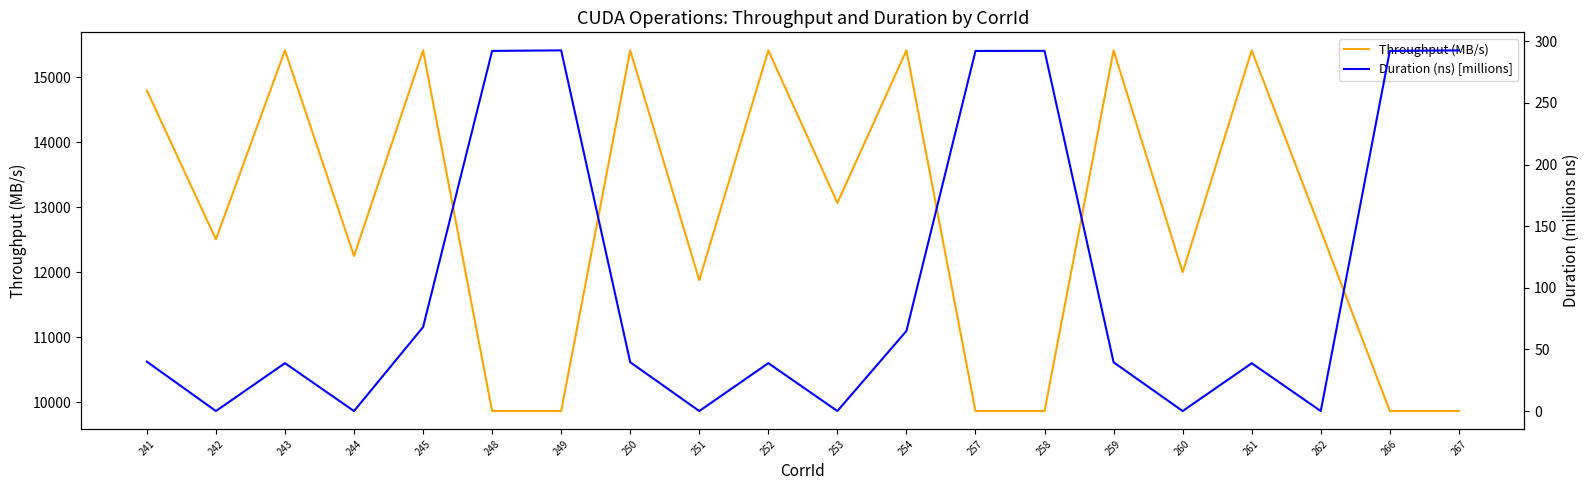

Where does the Throughput (MB/s) series first go above 12645?

241